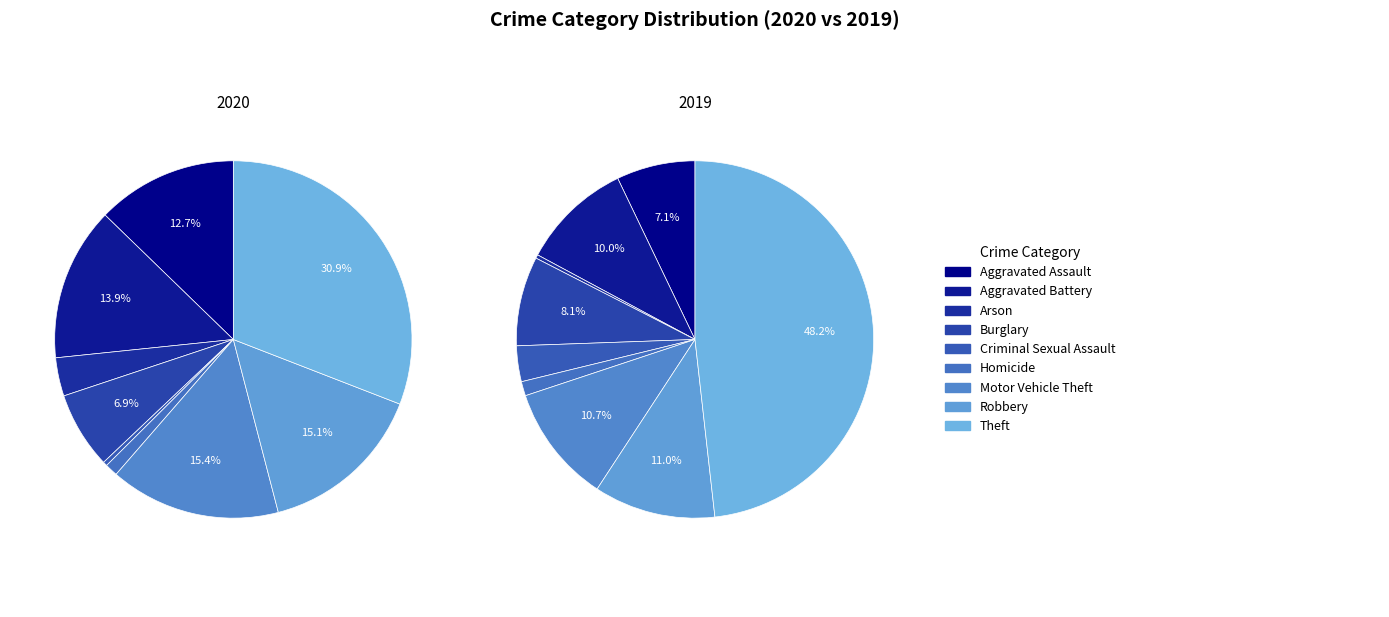

Does any single category account for the majority?

No